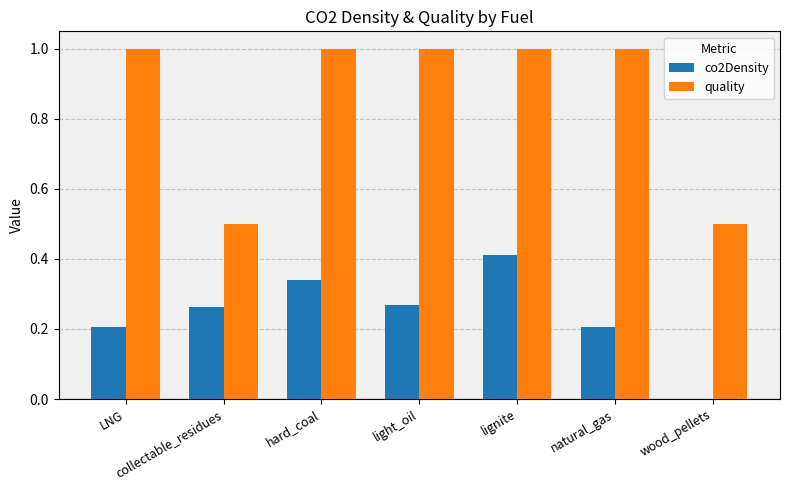

Count the co2Density values in the range 0 to 1.

7